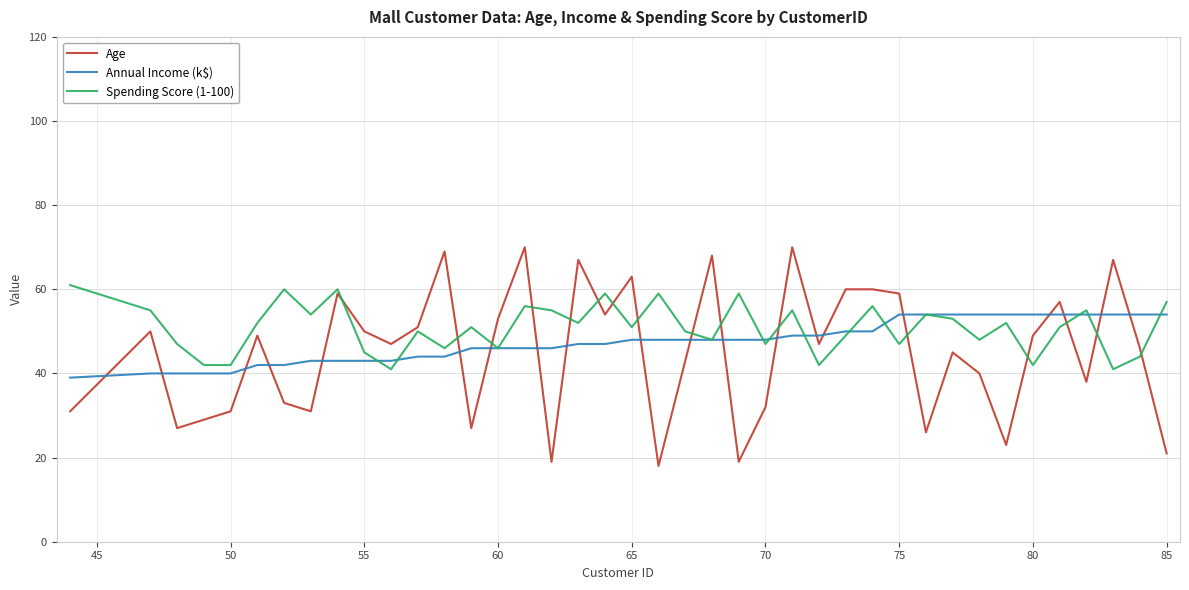

Which series has the widest spread of values?

Age